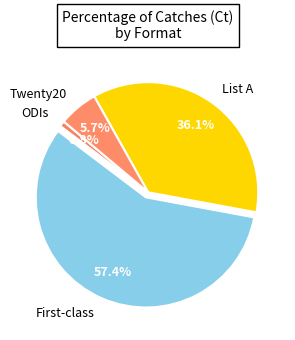

What is the largest slice in the pie chart?

First-class